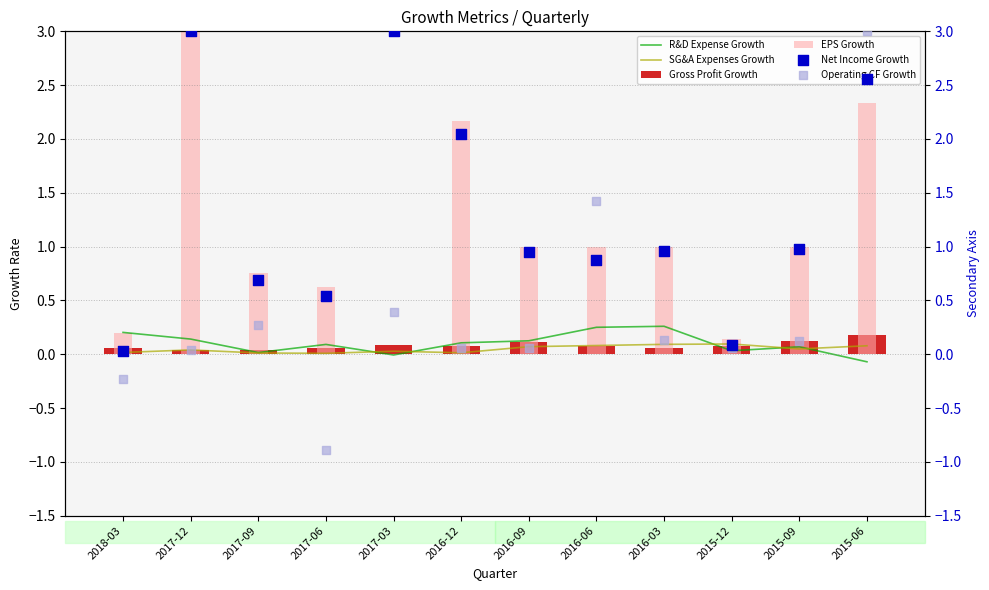

At which category is the sum across all series the highest?

2015-06